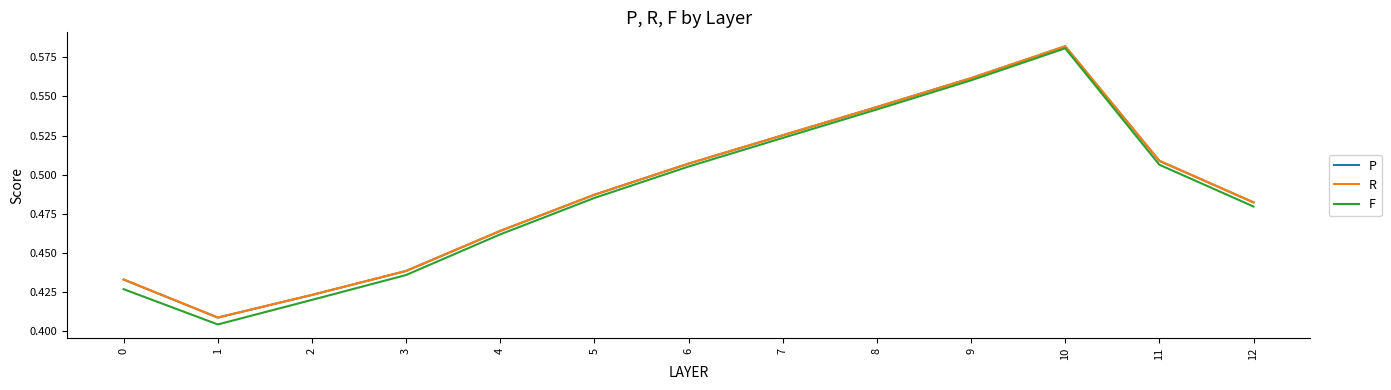

Which series changed the most between 2 and 3?

F